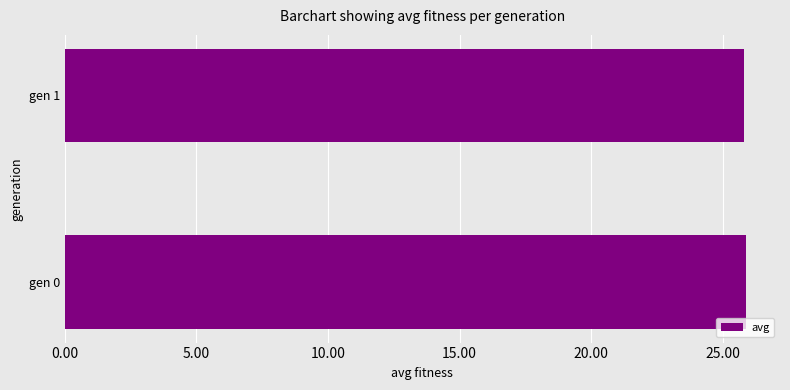

Does the chart contain stacked bars?

No